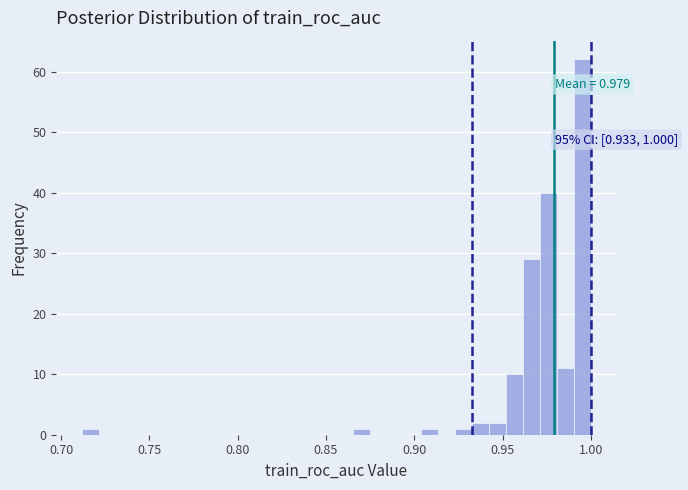

Read against the x-axis, roughly where is the centre of the tallest bar?

0.995